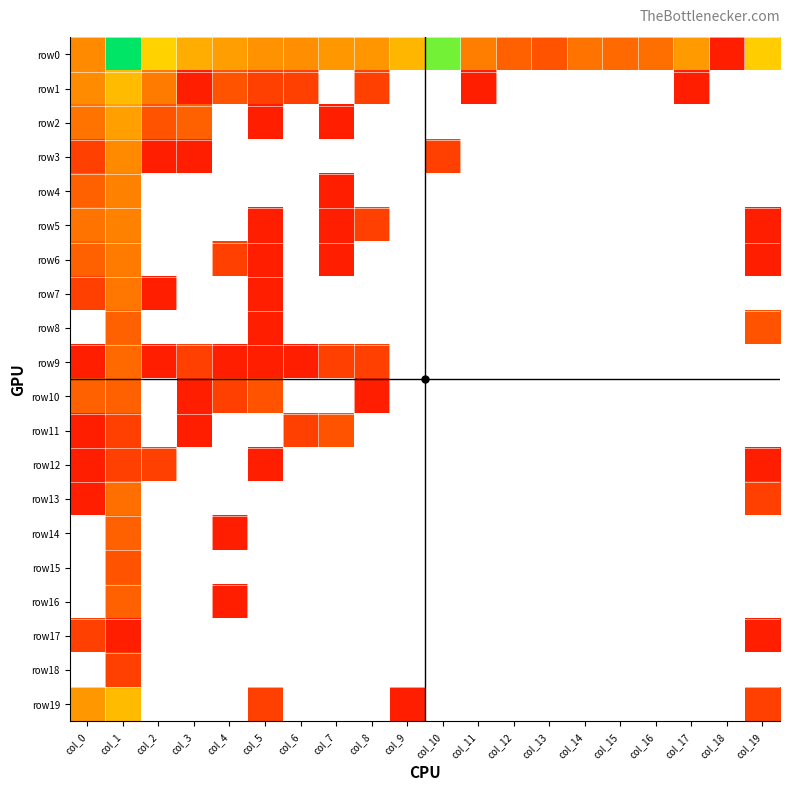

Which category has the highest value across all series?

col_1